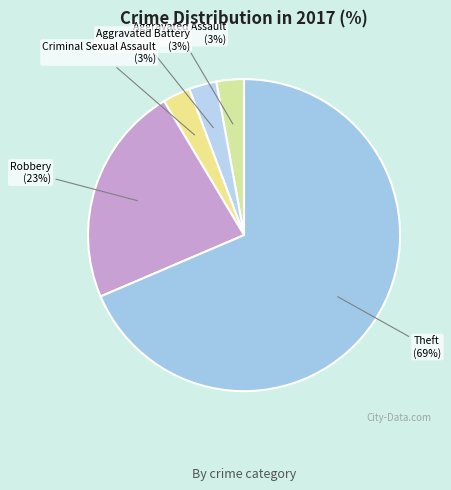

To the nearest percent, what is the average slice percentage?

20%